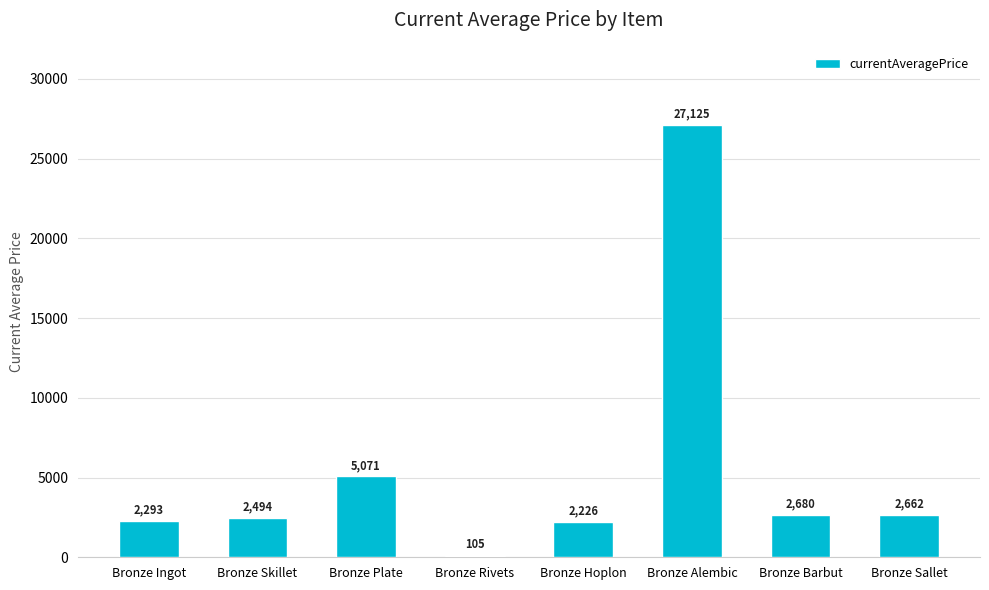

How many data points does each series have?

8